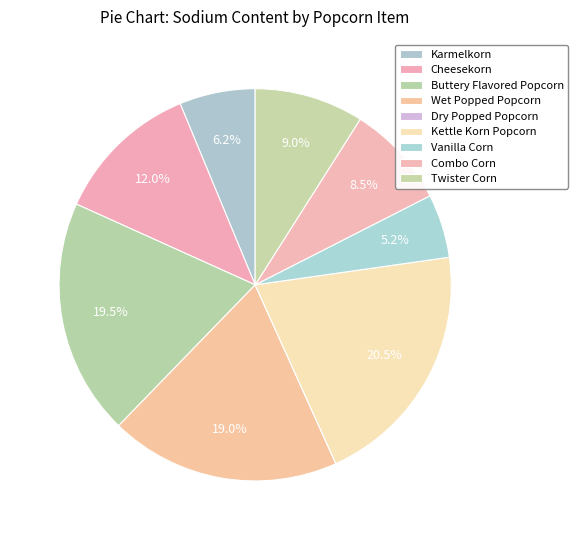

Rank the categories by value from highest to lowest.

Kettle Korn Popcorn, Buttery Flavored Popcorn, Wet Popped Popcorn, Cheesekorn, Twister Corn, Combo Corn, Karmelkorn, Vanilla Corn, Dry Popped Popcorn